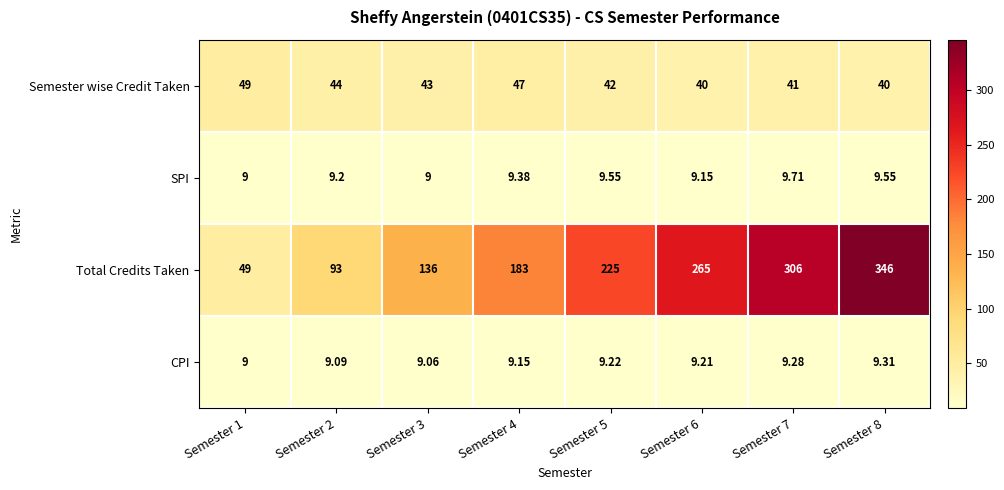

Rank the series at Semester 8 from highest to lowest value.

Total Credits Taken, Semester wise Credit Taken, SPI, CPI